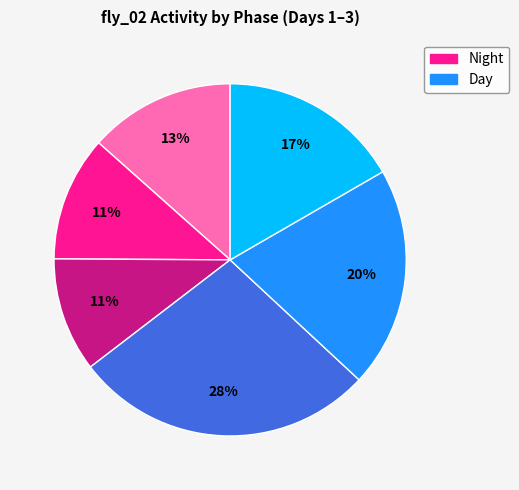

Is there any slice that represents more than half of the pie?

No